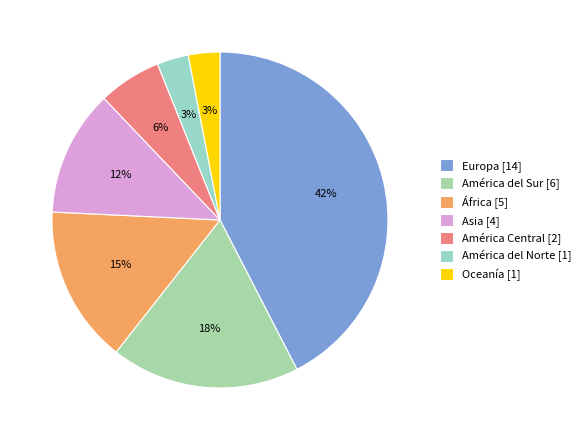

Does América del Sur represent more than half of the total?

No